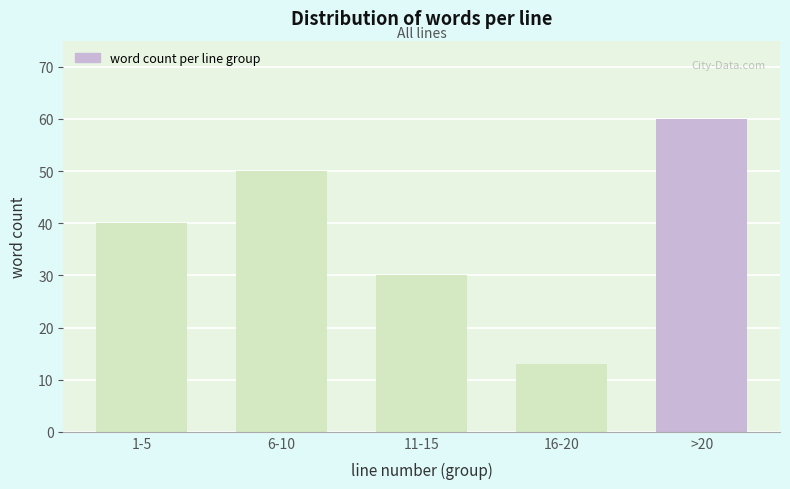

Reading right to left, list all the values displayed in this chart.

60	13	30	50	40